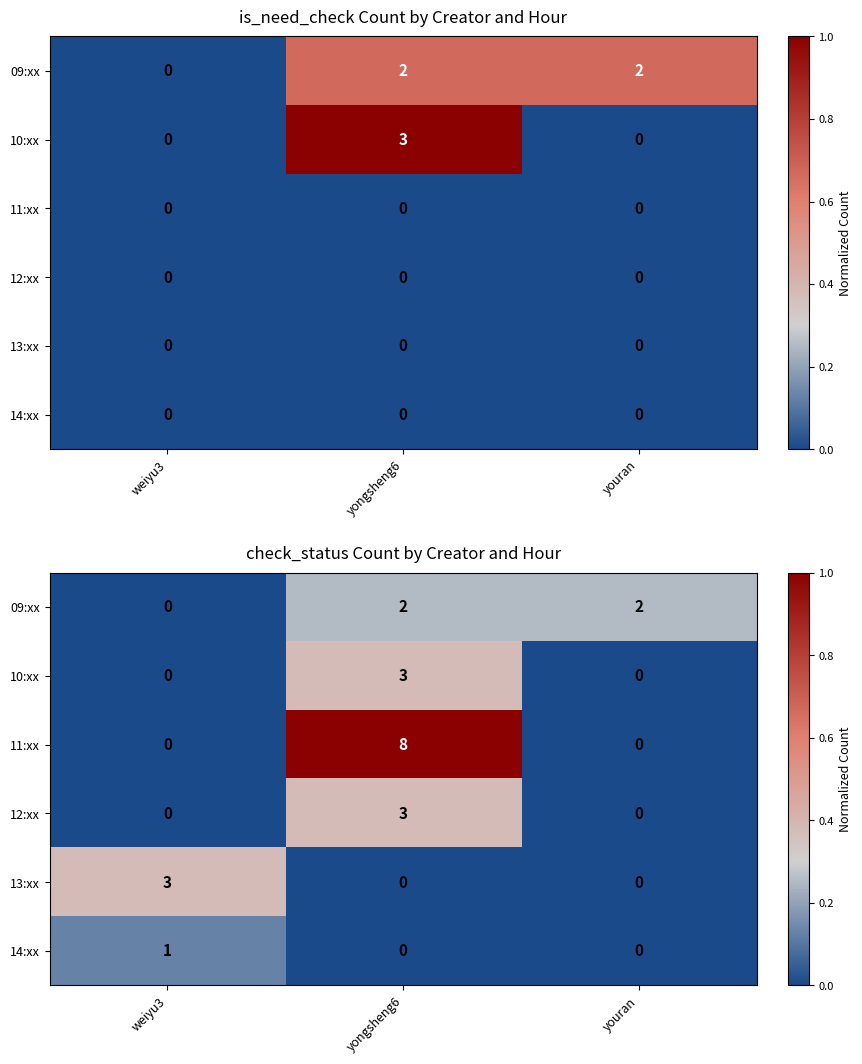

Count the number of data series in this chart.

6